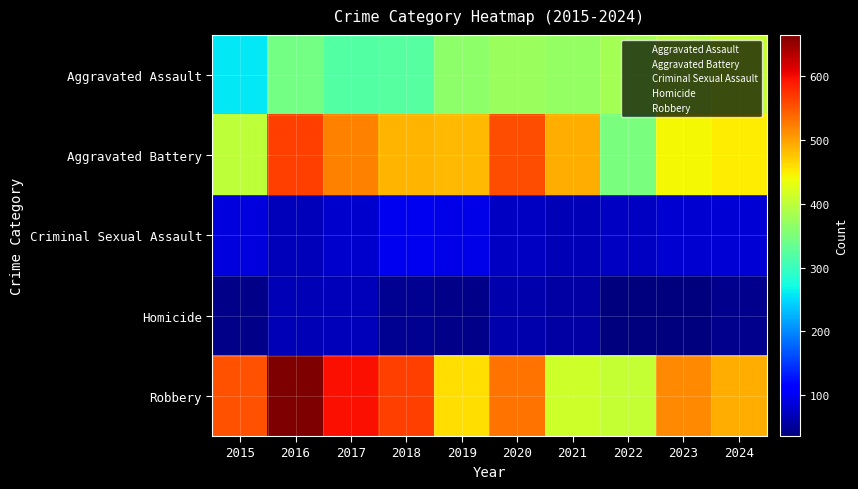

Count the number of data series in this chart.

5